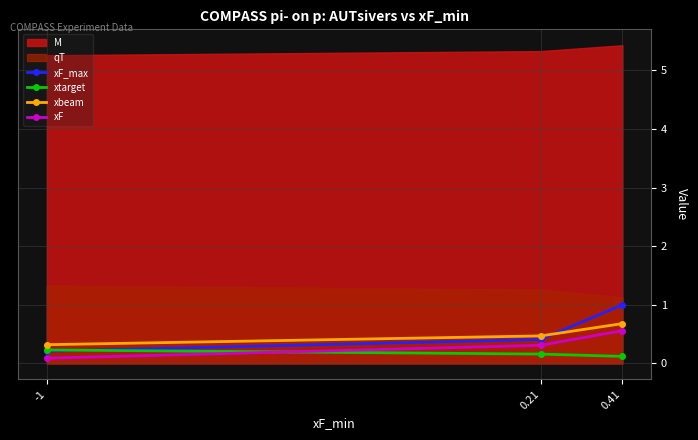

The value of xbeam at 0.41 is 1.2. True or false?

False